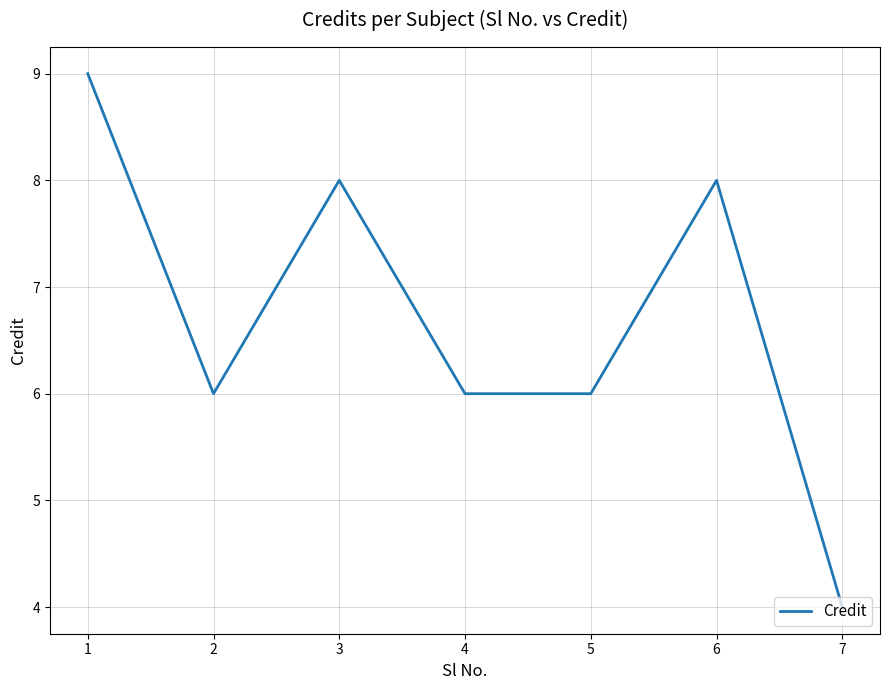

What is the maximum value shown in the chart?

9